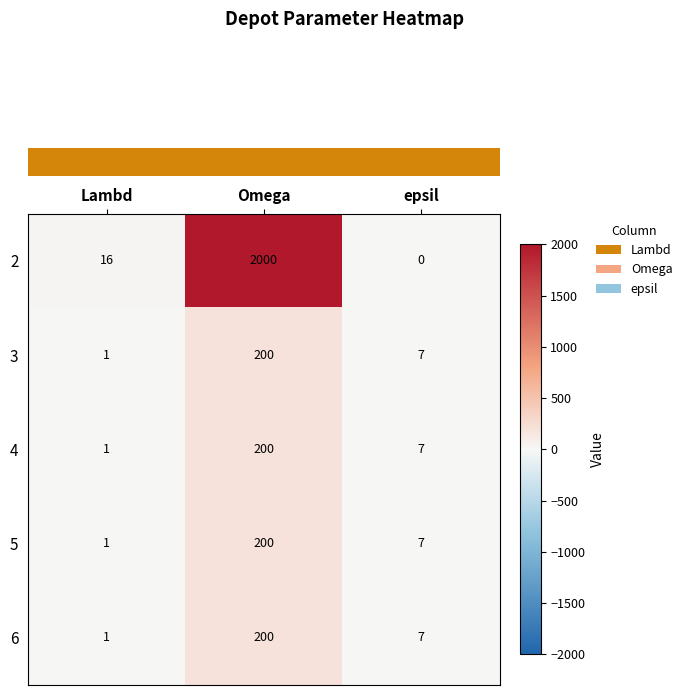

How many categories are shown in the chart?

3